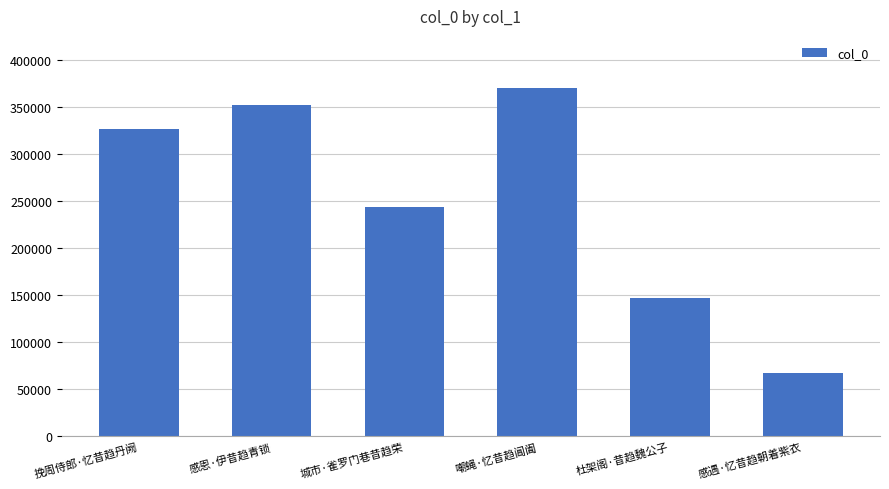

Which label corresponds to the largest value in the chart?

嘲蝇·忆昔趋阊阖